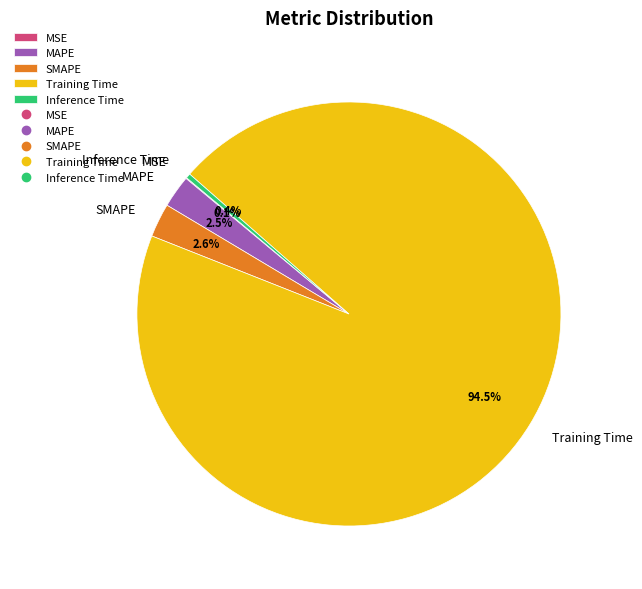

Is the sum of Training Time and Inference Time greater than half?

Yes